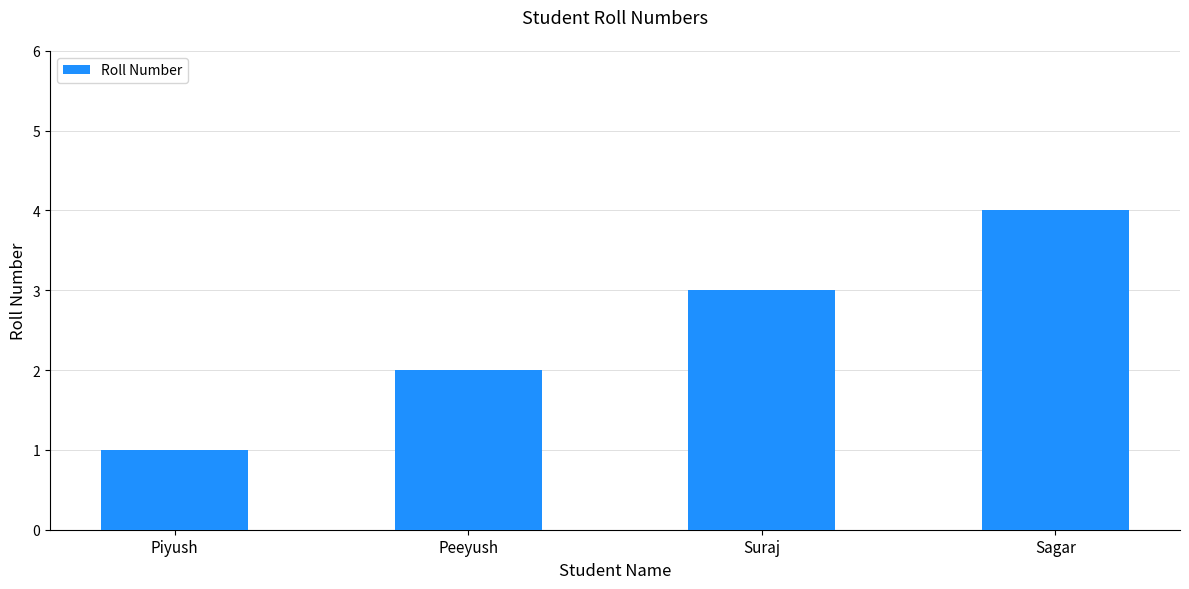

Reading left to right, list all the values displayed in this chart.

1	2	3	4